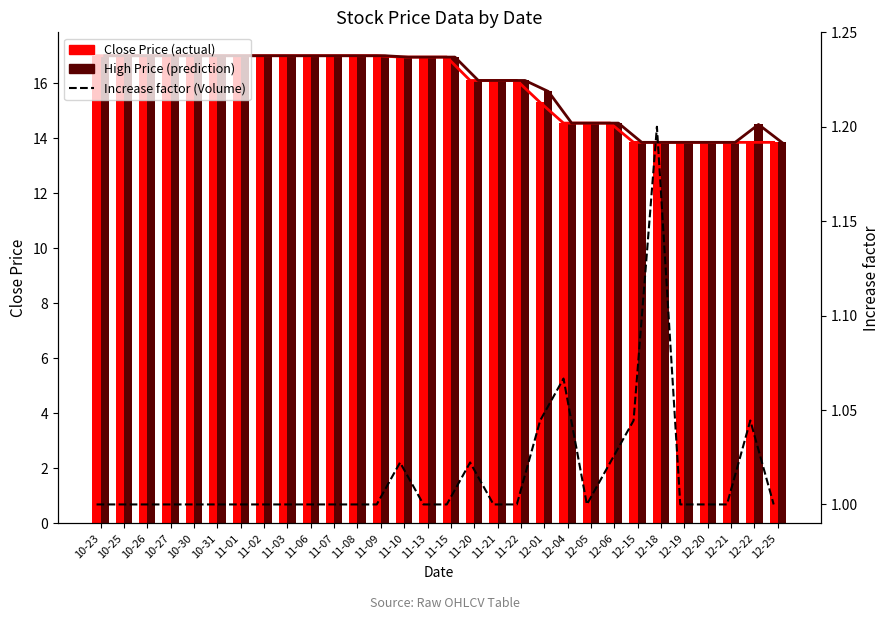

What is the total value across all series at 12-18?

28.9